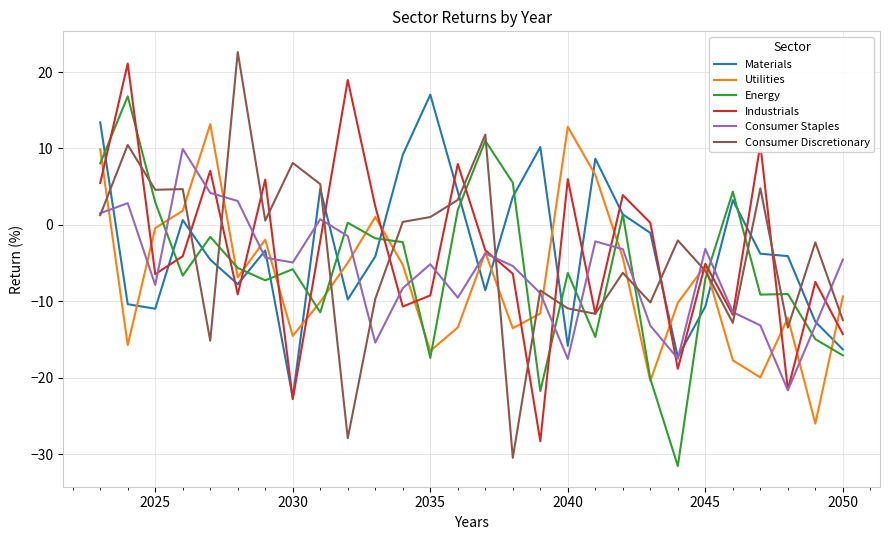

What is the highest value of the Industrials series?

21.1